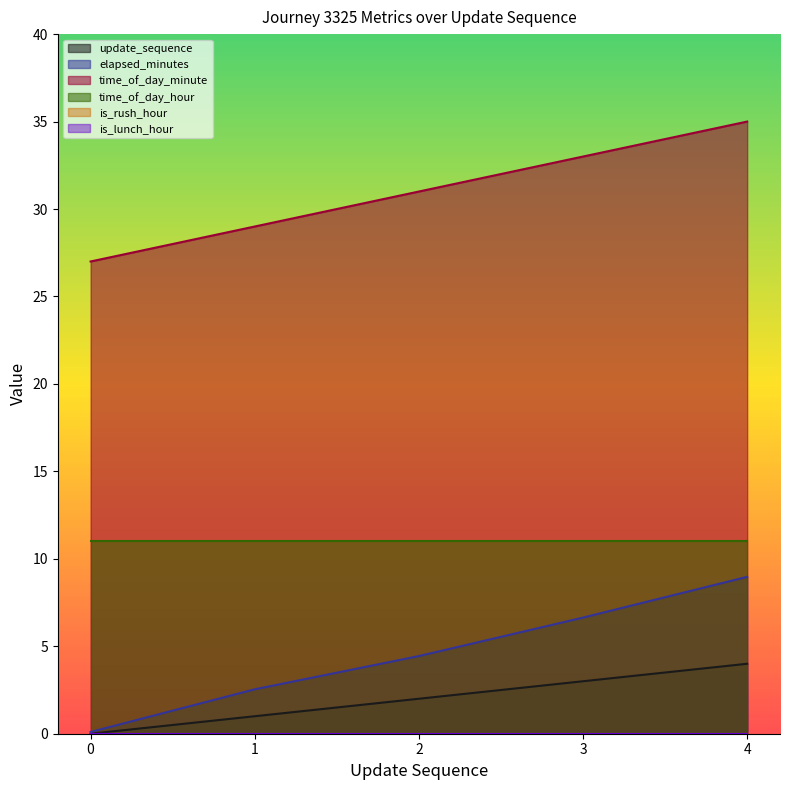

What is the value of the update_sequence point at the 4th from the left?

3.0